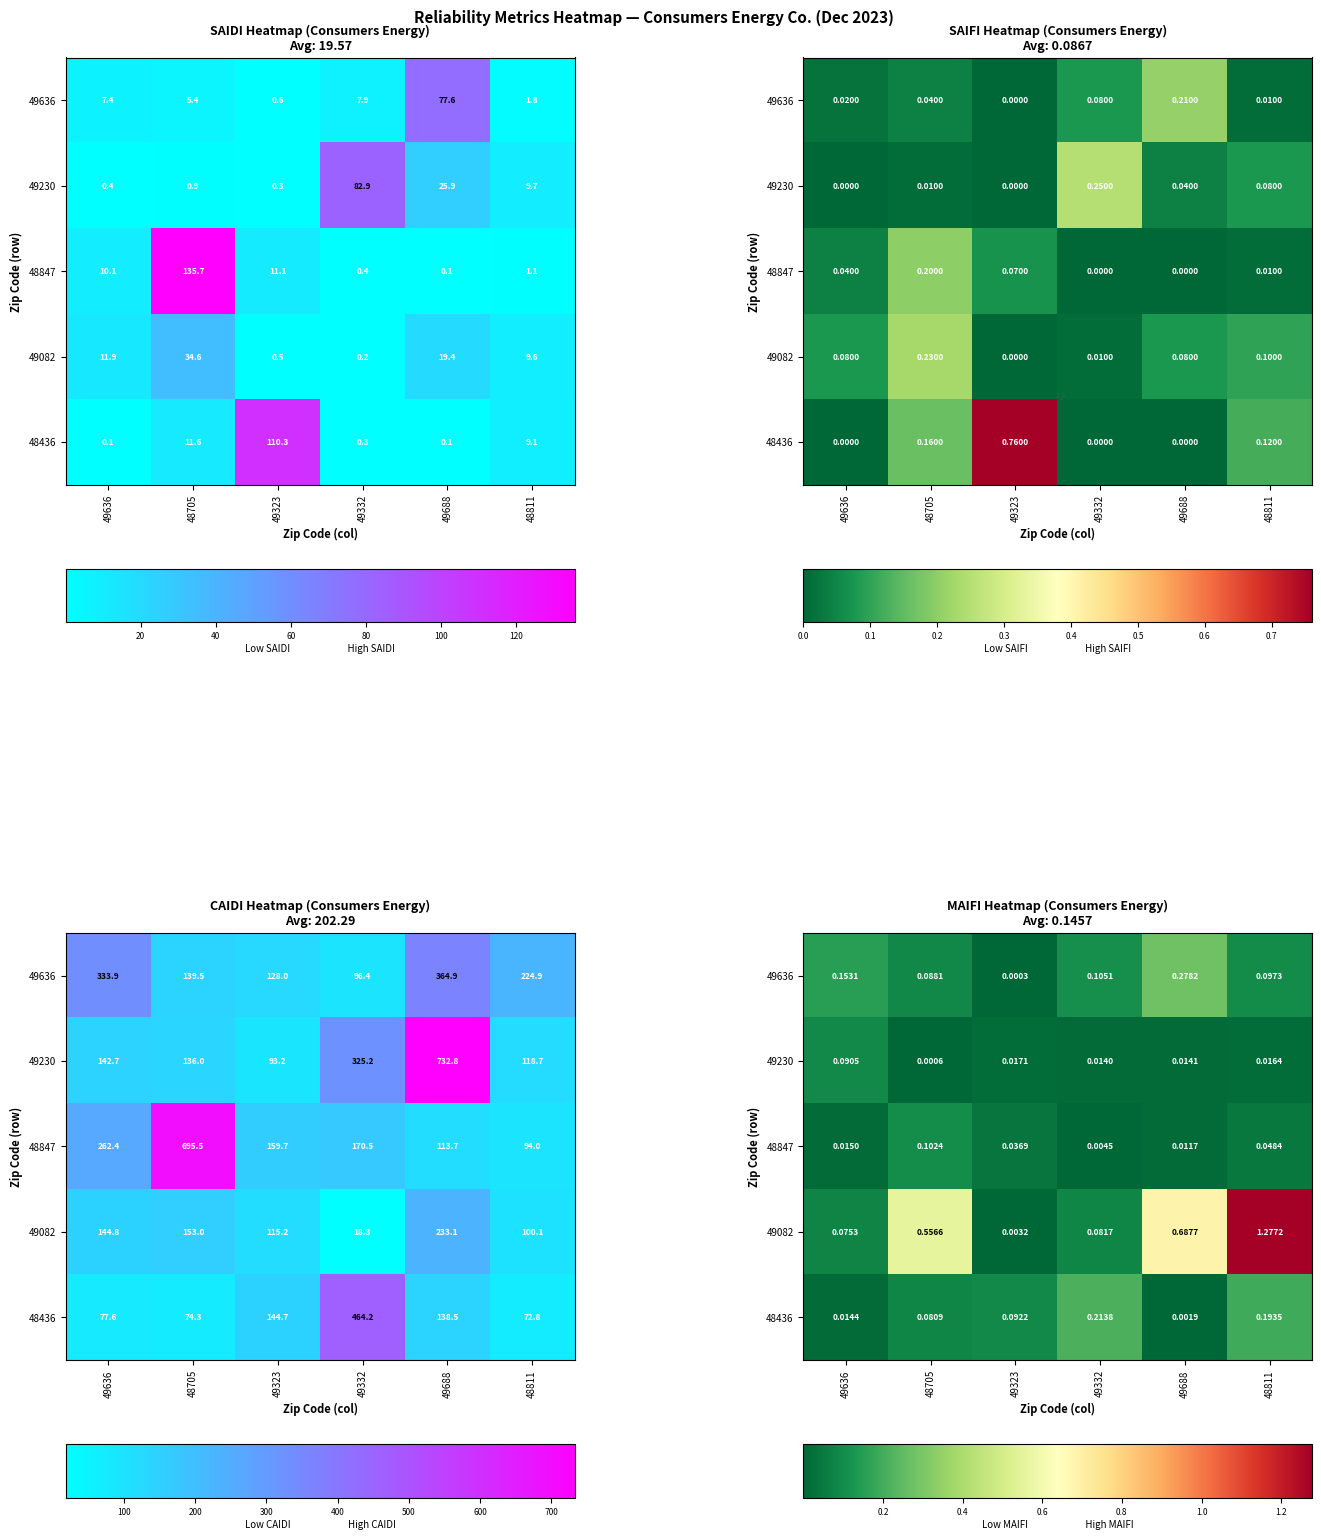

Between 49688 and 48705, which is larger?

49688